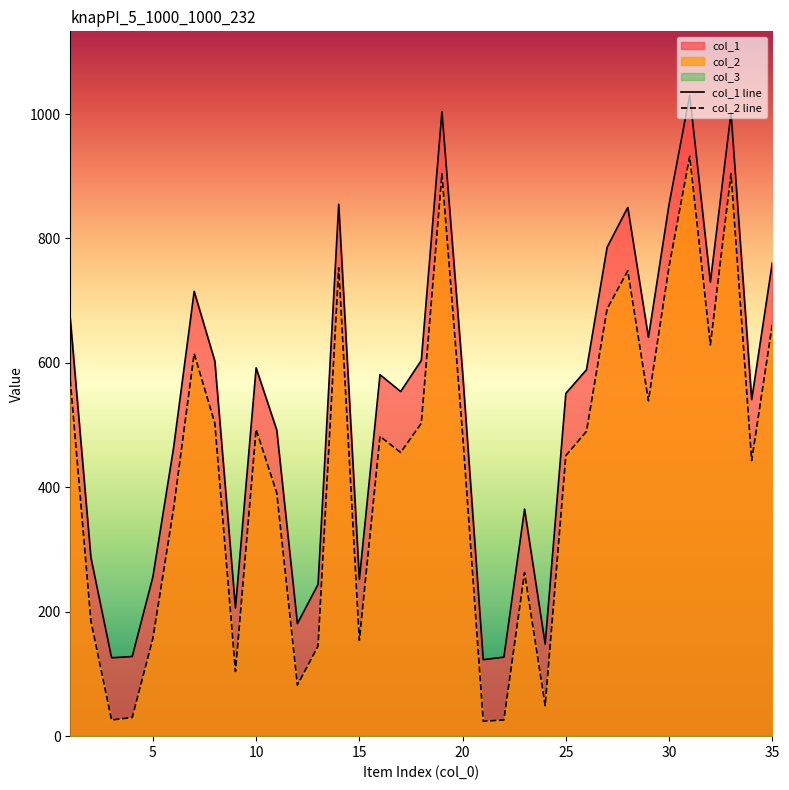

True or false: col_2 line and col_1 line intersect in this chart.

False